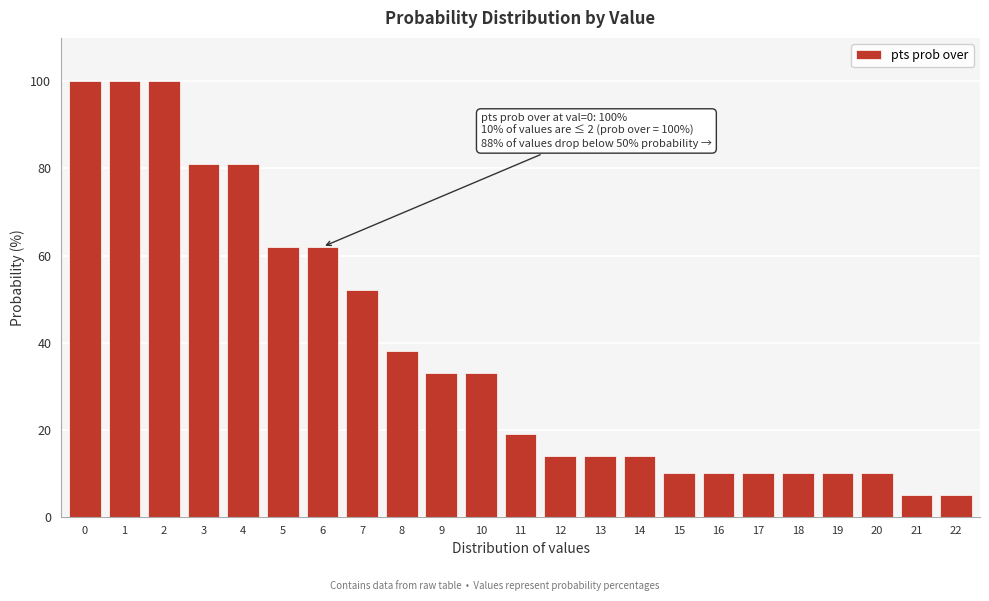

Reading right to left, transcribe all the data shown in this chart.

22=5	21=5	20=10	19=10	18=10	17=10	16=10	15=10	14=14	13=14	12=14	11=19	10=33	9=33	8=38	7=52	6=62	5=62	4=81	3=81	2=100	1=100	0=100